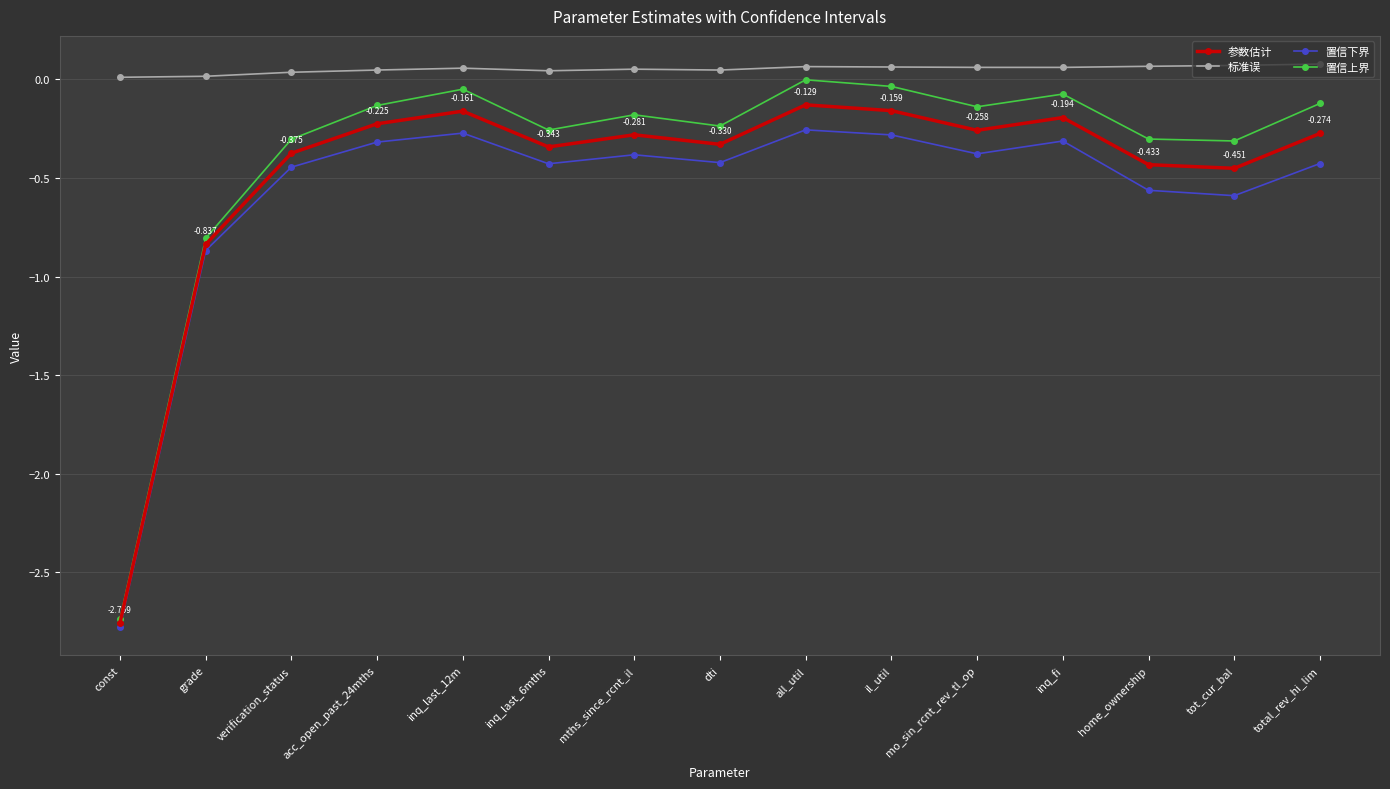

Is the value of 置信下界 at inq_last_12m greater than the value of 置信上界 at tot_cur_bal?

Yes